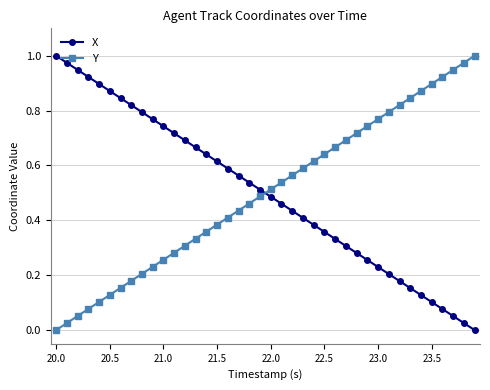

True or false: Y has more than 1 interior local peaks.

False